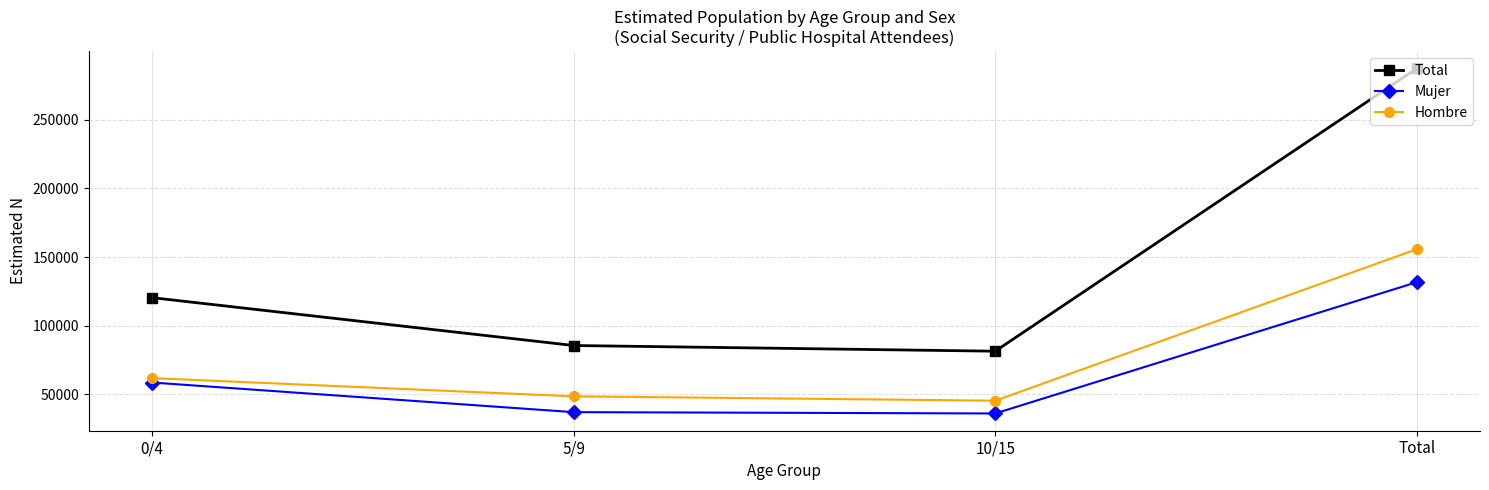

At how many categories does at least one series exceed 72751?

4